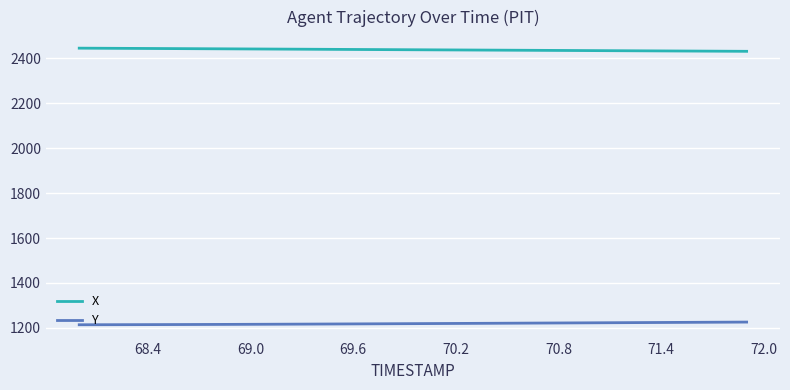

Which series has the largest total across all categories?

X